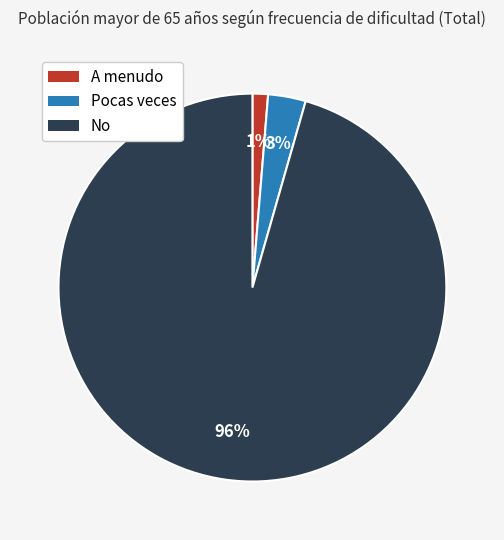

Which has a higher value, A menudo or No?

No